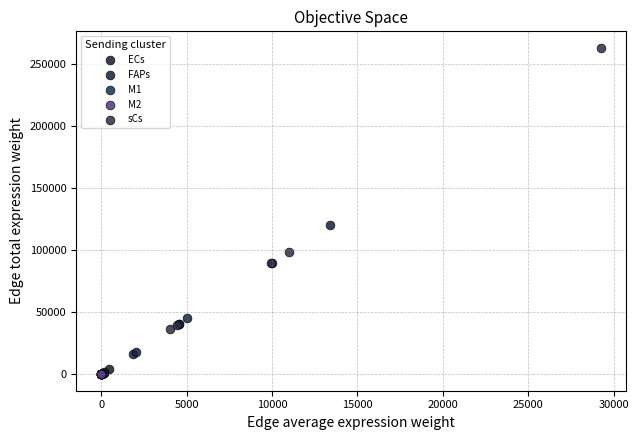

Which series contains the highest Y value?

sCs